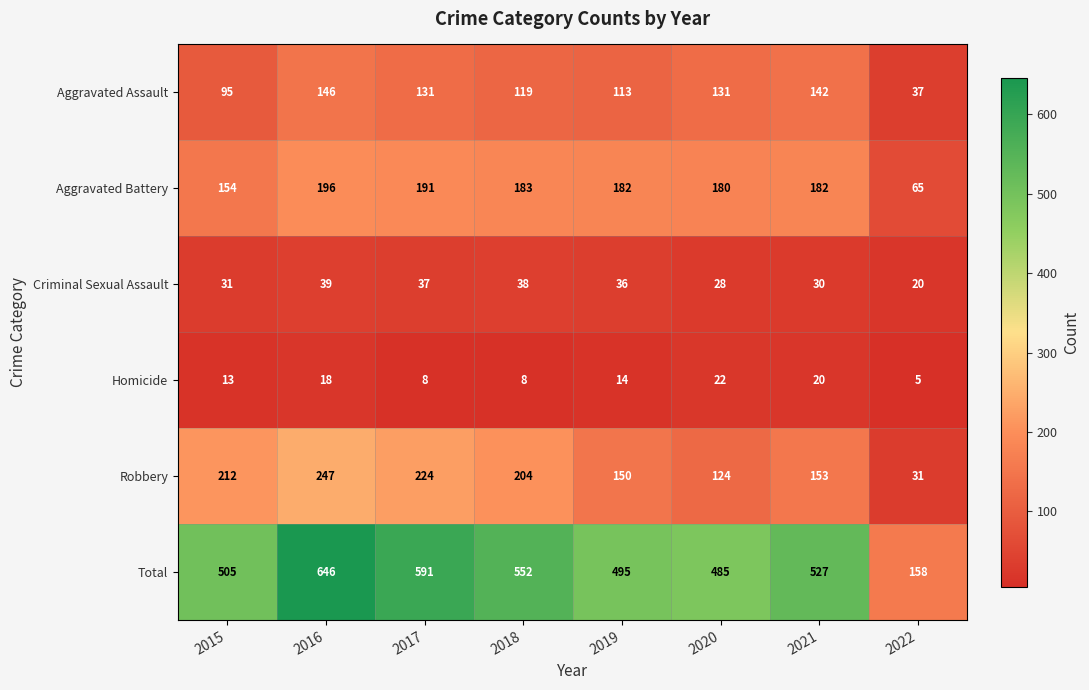

Rank the series at 2016 from highest to lowest value.

Total, Robbery, Aggravated Battery, Aggravated Assault, Criminal Sexual Assault, Homicide